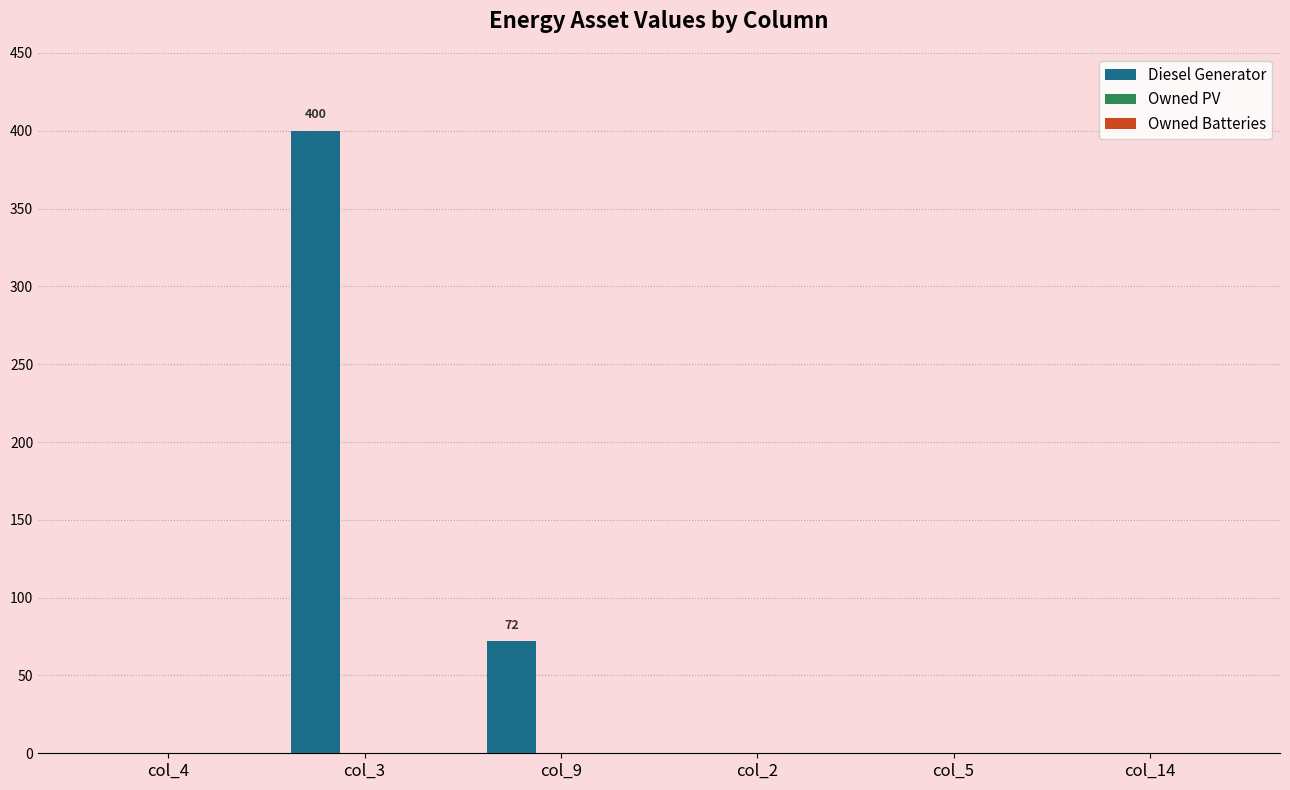

The value at col_4 is 206. True or false?

False